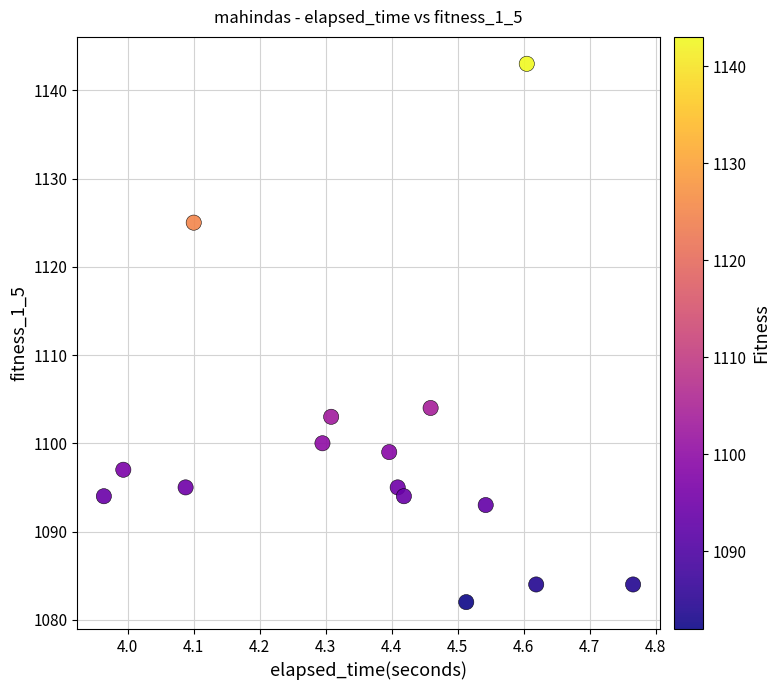

What Y value in the scatter plot is closest to 1112?

1104